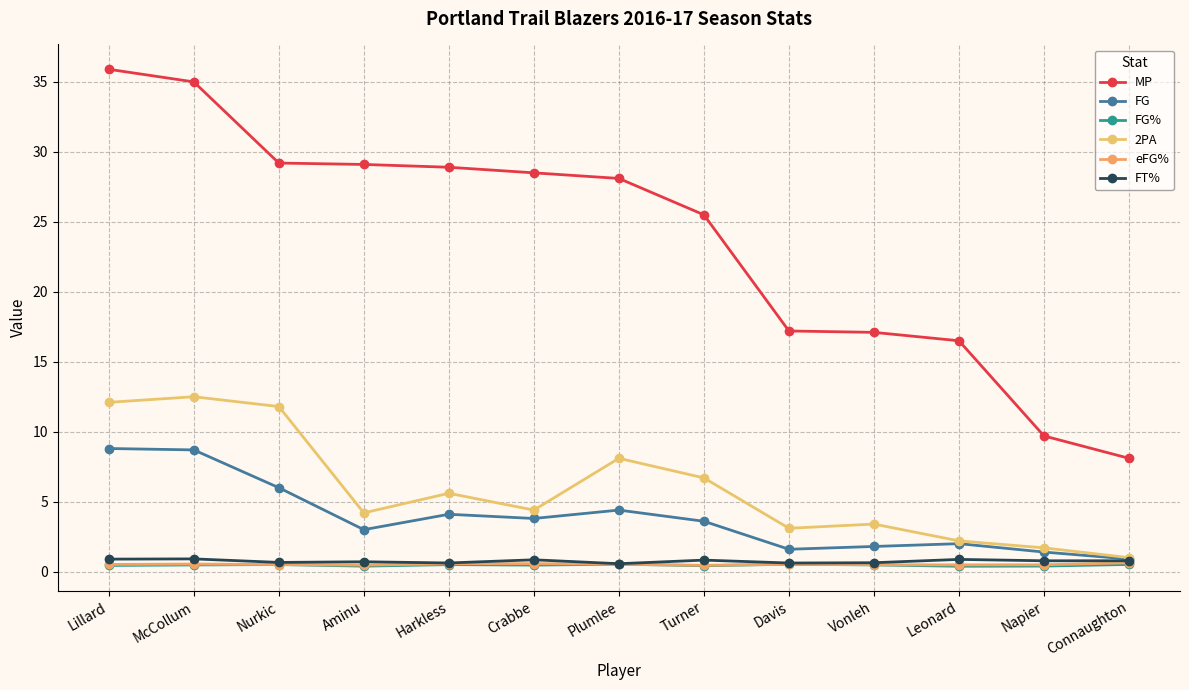

Between Turner and Davis, which series saw the biggest shift?

MP